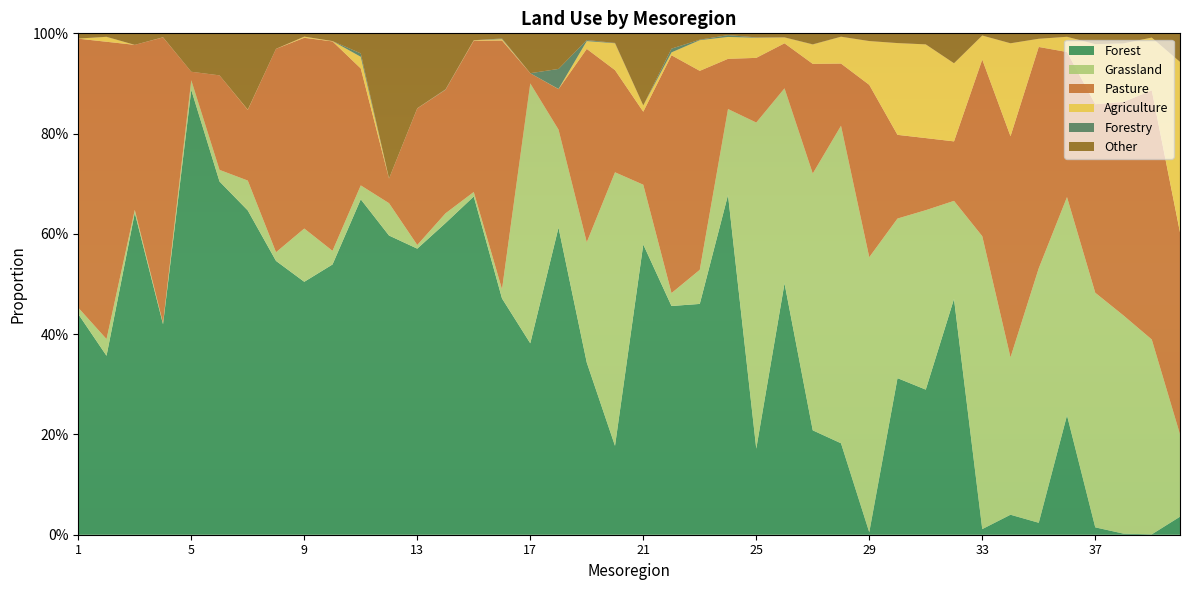

Reading left to right, list all the values displayed in this chart.

Forest: 0.4	0.4	0.6	0.4	0.9	0.7	0.6	0.5	0.5	0.5	0.7	0.6	0.6	0.6	0.7	0.5	0.4	0.6	0.3	0.2	0.6	0.5	0.5	0.7	0.2	0.5	0.2	0.2	0.0	0.3	0.3	0.5	0.0	0.0	0.0	0.2	0.0	0.0	0.0	0.0
Grassland: 0.0	0.0	0.0	0.0	0.0	0.0	0.1	0.0	0.1	0.0	0.0	0.1	0.0	0.0	0.0	0.0	0.5	0.2	0.2	0.5	0.1	0.0	0.1	0.2	0.7	0.4	0.5	0.6	0.5	0.3	0.4	0.2	0.6	0.3	0.5	0.4	0.5	0.4	0.4	0.2
Pasture: 0.5	0.6	0.3	0.6	0.0	0.2	0.1	0.4	0.4	0.4	0.2	0.0	0.3	0.2	0.3	0.5	0.0	0.1	0.4	0.2	0.1	0.5	0.4	0.1	0.1	0.1	0.2	0.1	0.3	0.2	0.1	0.1	0.4	0.4	0.4	0.3	0.4	0.4	0.5	0.4
Agriculture: 0.0	0.0	0.0	0.0	0.0	0.0	0.0	0.0	0.0	0.0	0.0	0.0	0.0	0.0	0.0	0.0	0.0	0.0	0.0	0.1	0.0	0.0	0.1	0.0	0.0	0.0	0.0	0.1	0.1	0.2	0.2	0.2	0.0	0.2	0.0	0.0	0.1	0.1	0.1	0.3
Forestry: 0.0	0.0	0.0	0.0	0.0	0.0	0.0	0.0	0.0	0.0	0.0	0.0	0.0	0.0	0.0	0.0	0.0	0.0	0.0	0.0	0.0	0.0	0.0	0.0	0.0	0.0	0.0	0.0	0.0	0.0	0.0	0.0	0.0	0.0	0.0	0.0	0.0	0.0	0.0	0.0
Other: 0.0	0.0	0.0	0.0	0.1	0.1	0.2	0.0	0.0	0.0	0.0	0.3	0.1	0.1	0.0	0.0	0.1	0.1	0.0	0.0	0.1	0.0	0.0	0.0	0.0	0.0	0.0	0.0	0.0	0.0	0.0	0.1	0.0	0.0	0.0	0.0	0.0	0.0	0.0	0.1